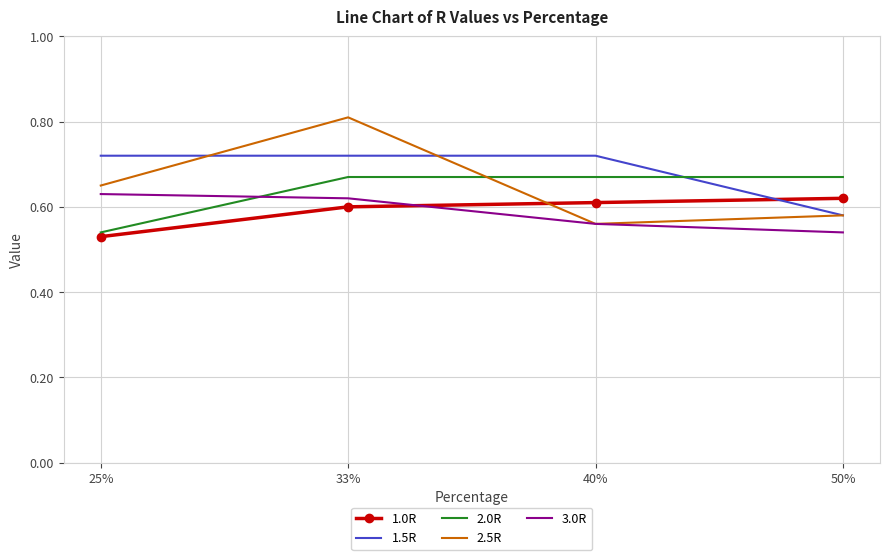

Which category has the highest value in the 1.0R series?

50%